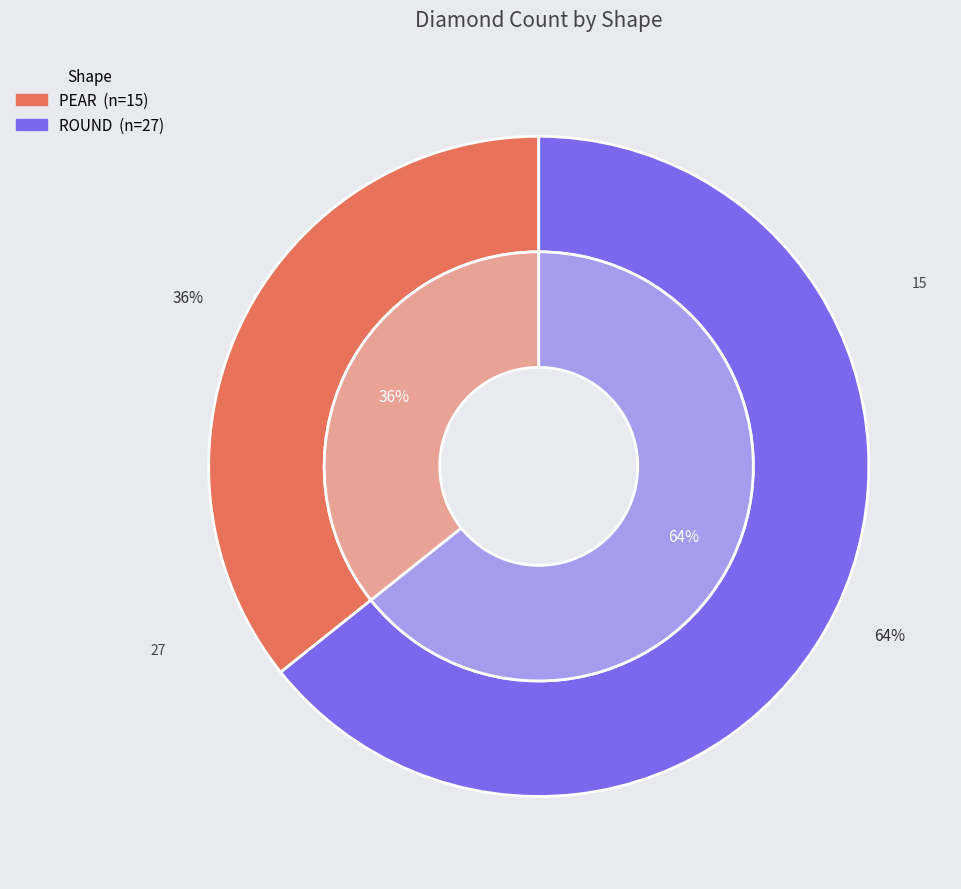

What is the change in value from PEAR to ROUND?

+12